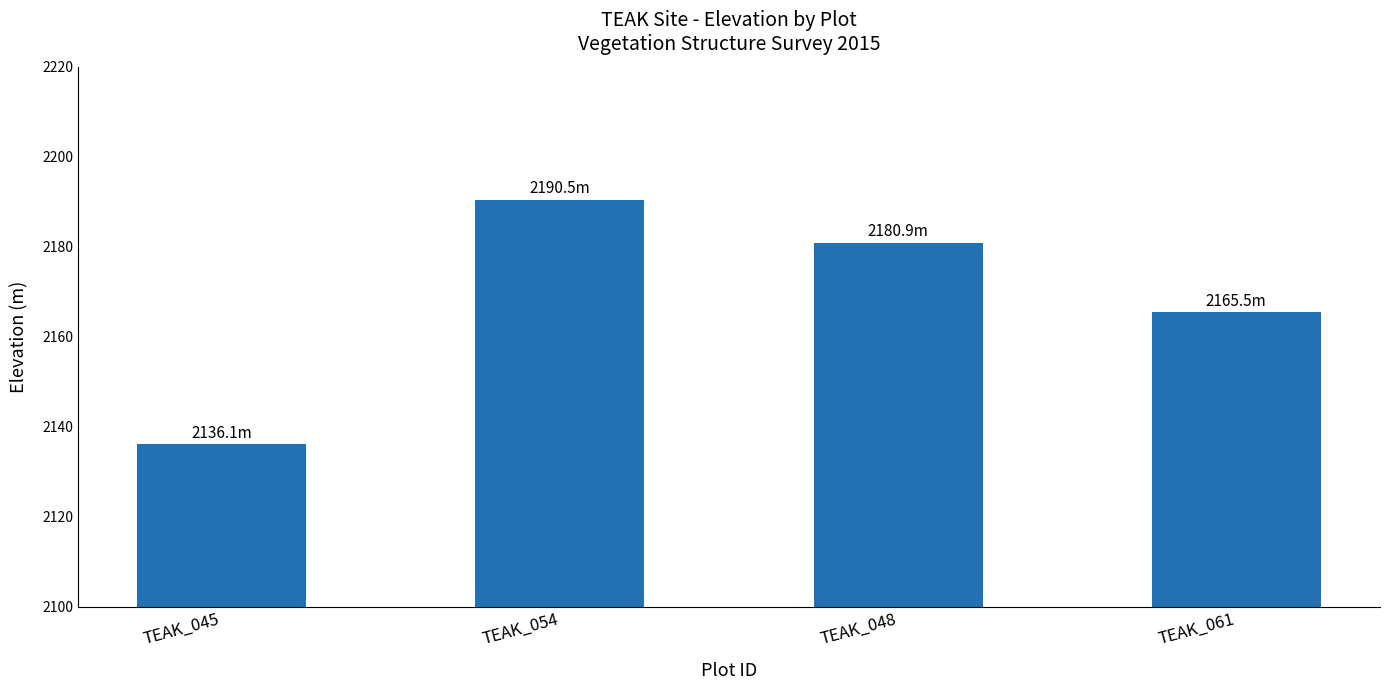

Rank the categories by value from highest to lowest.

TEAK_054, TEAK_048, TEAK_061, TEAK_045